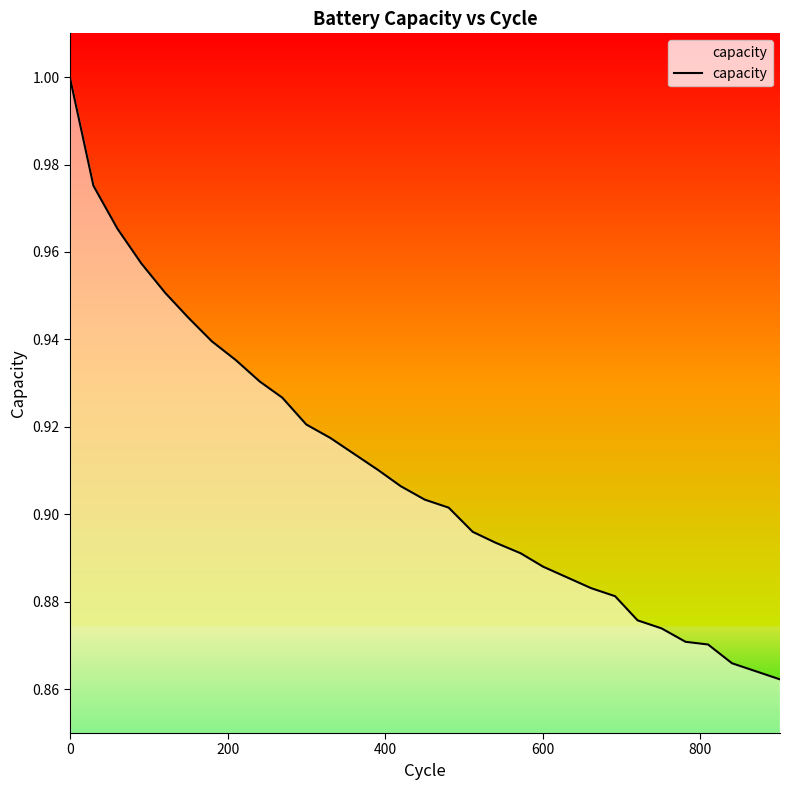

How many lines are shown in the chart?

1